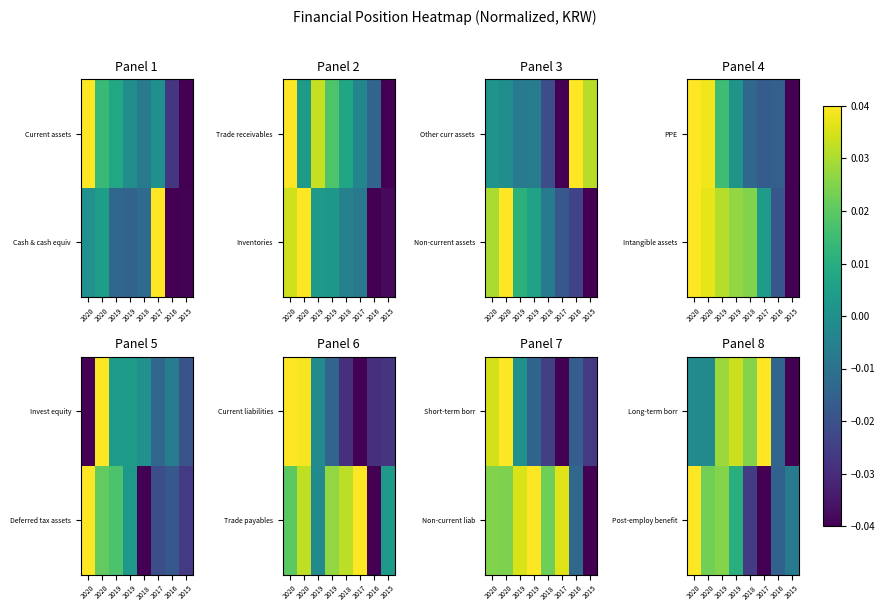

How many distinct data groups are displayed?

2